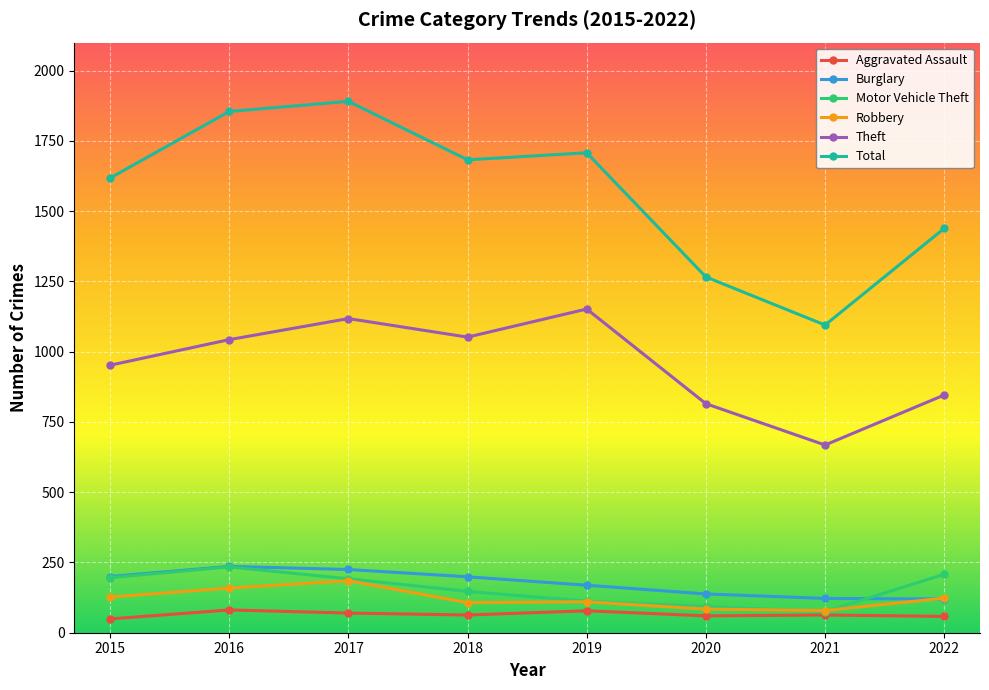

True or false: Motor Vehicle Theft and Burglary cross at least once.

True